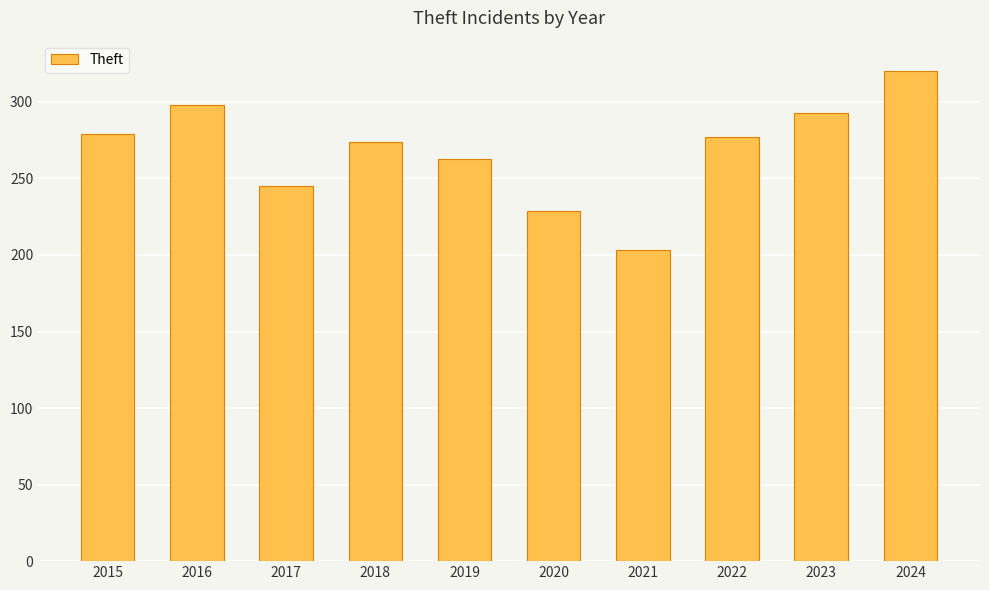

Which category has the lowest value across all series?

2021